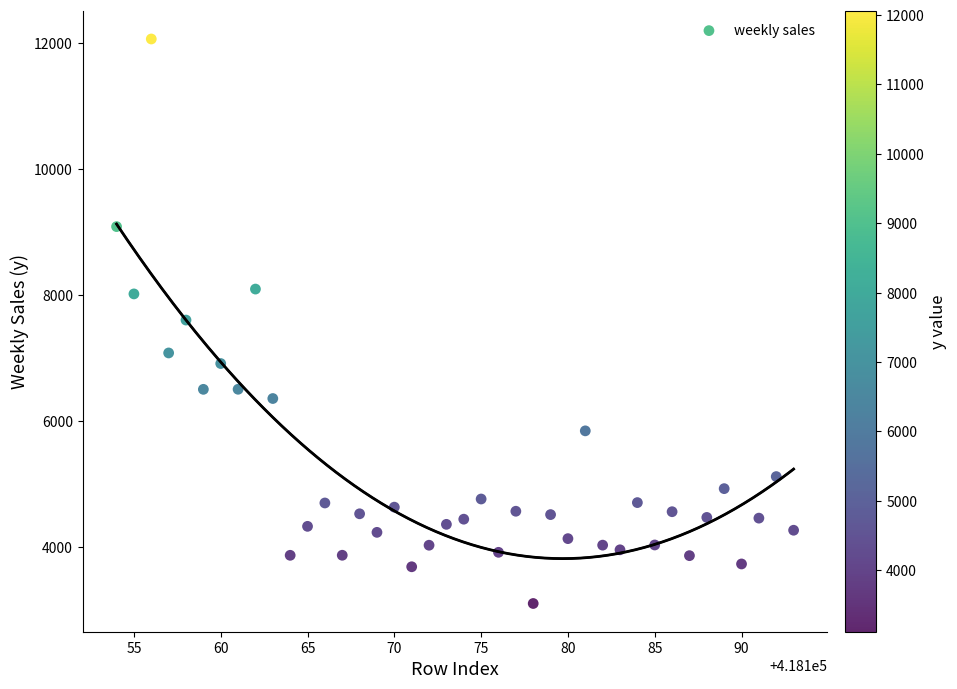

What is the range of X values (max minus min)?

39.0